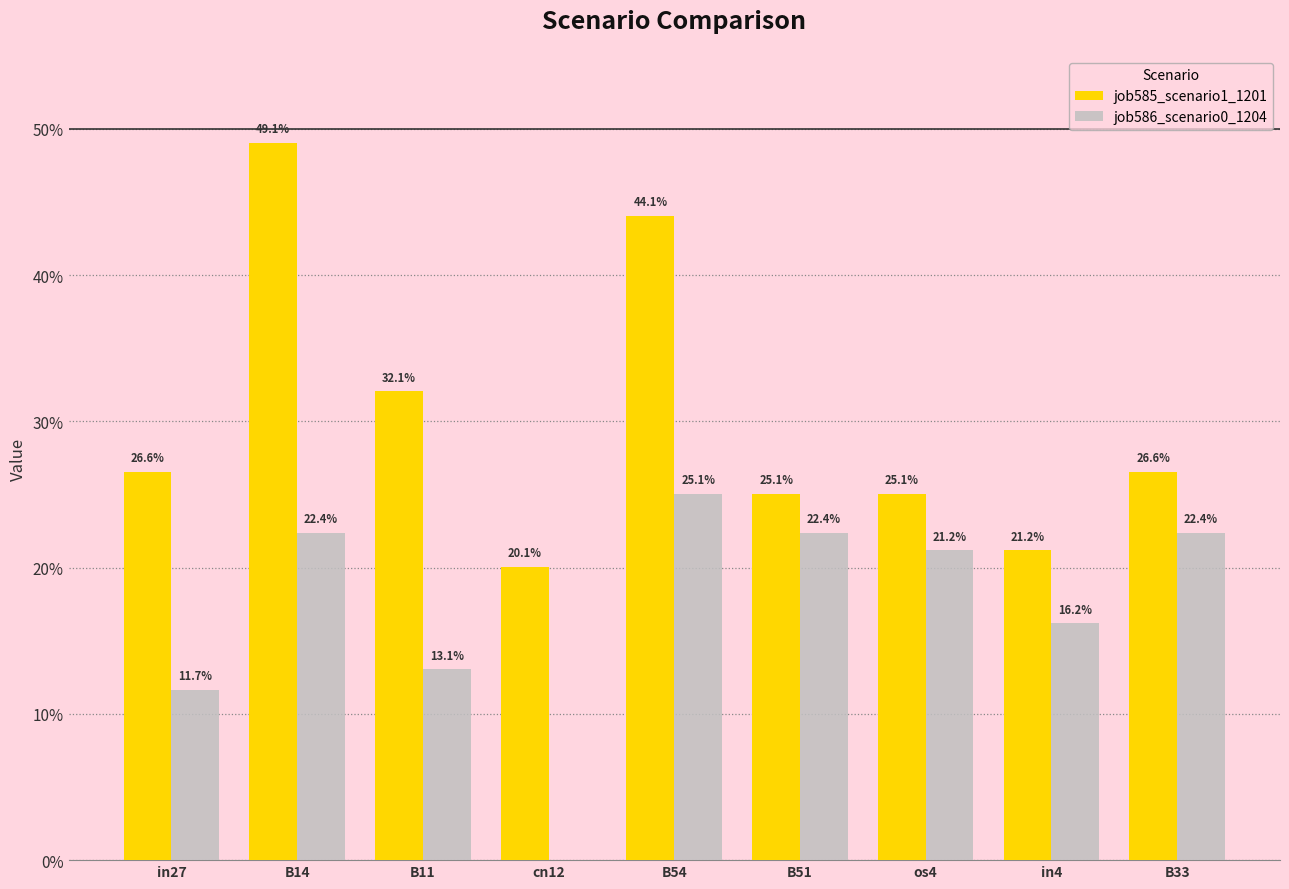

Are the bars grouped side by side (vs. stacked)?

Yes